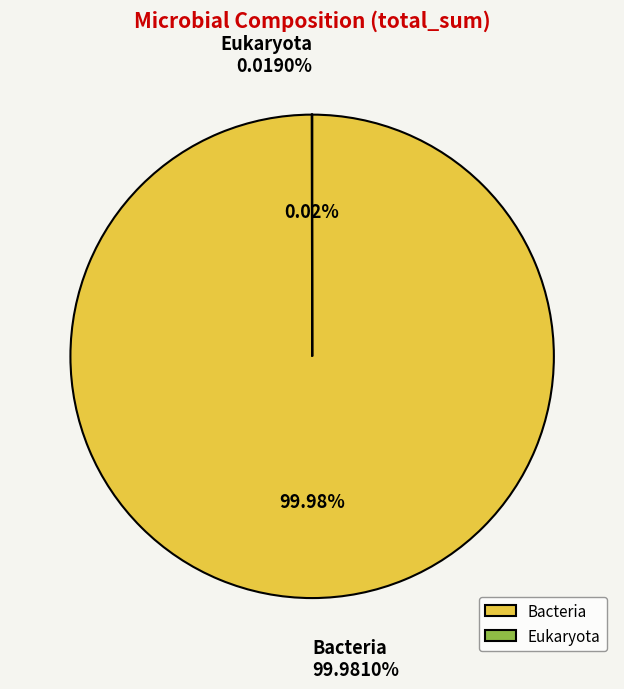

What is the total percentage of Bacteria and Eukaryota?

100.0%